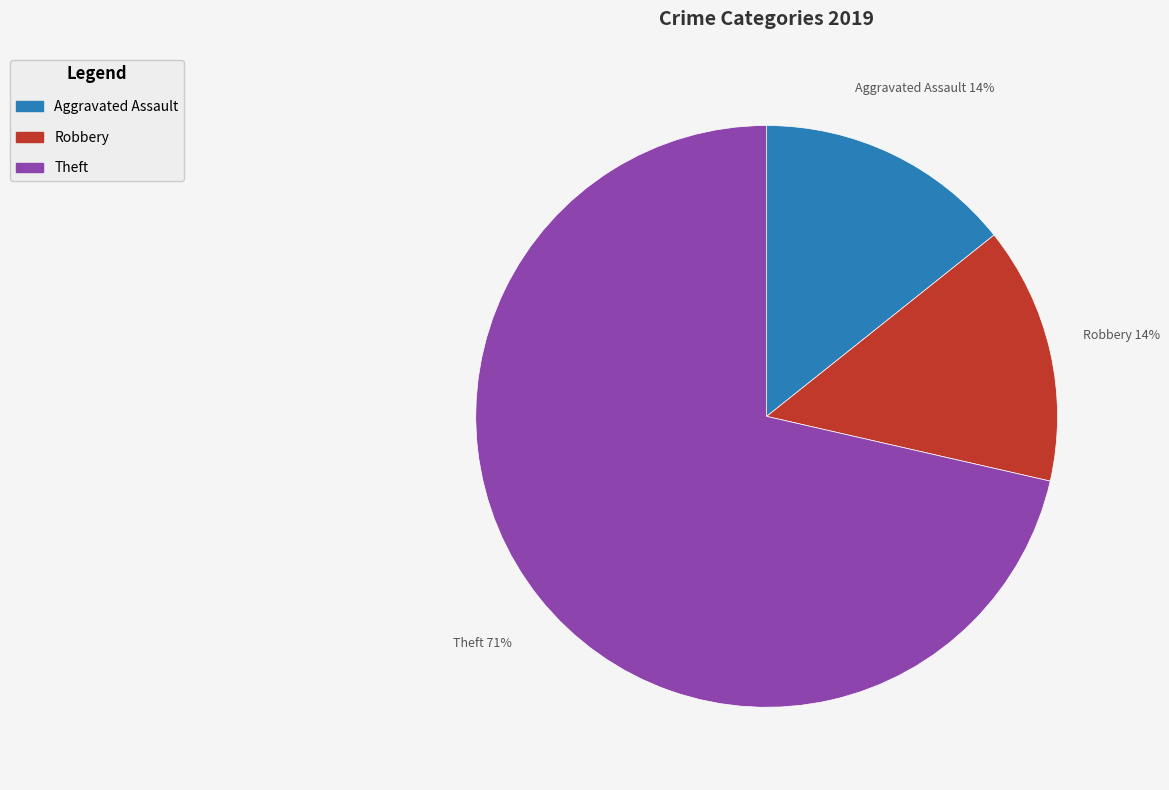

To the nearest percent, what is the average slice percentage?

33%